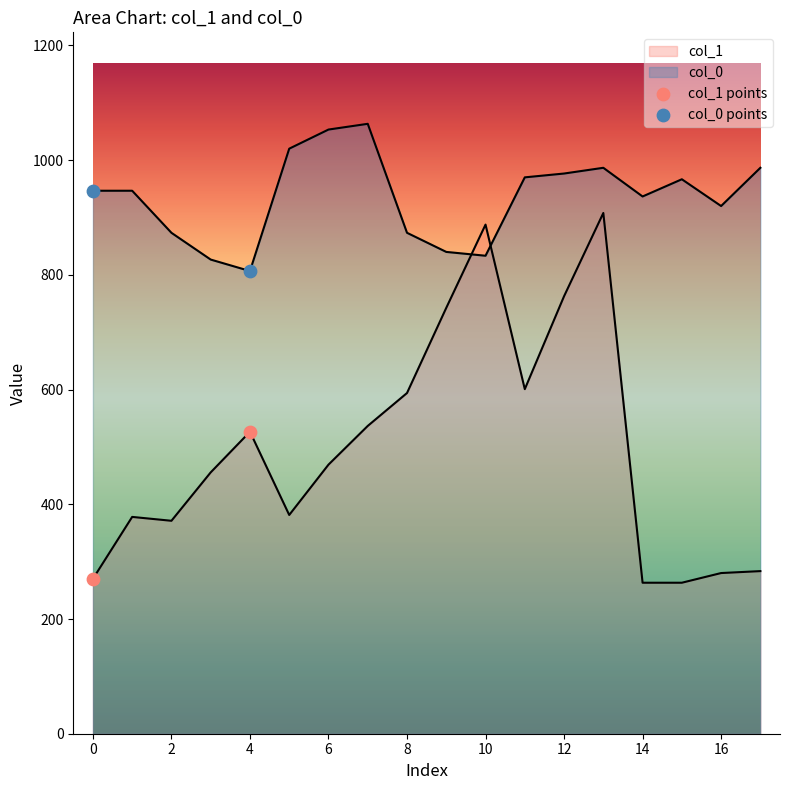

Which series has the widest spread of Y values?

col_1